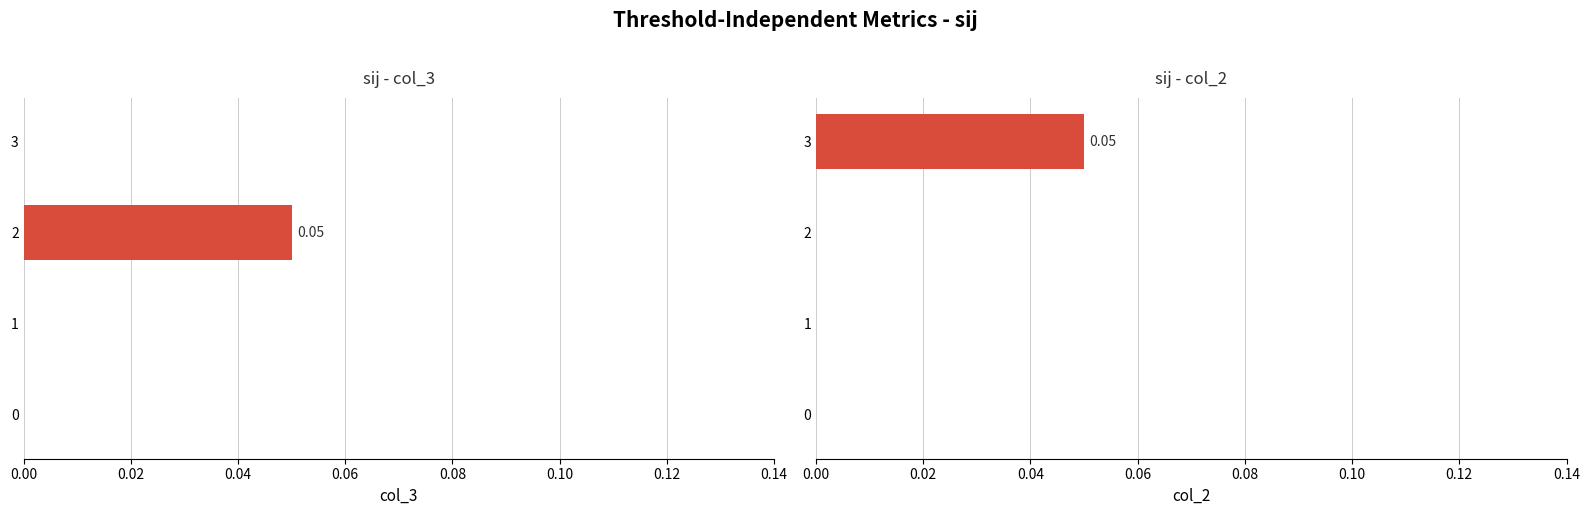

Is the value of col_3 at 1 greater than the value of col_2 at 1?

No